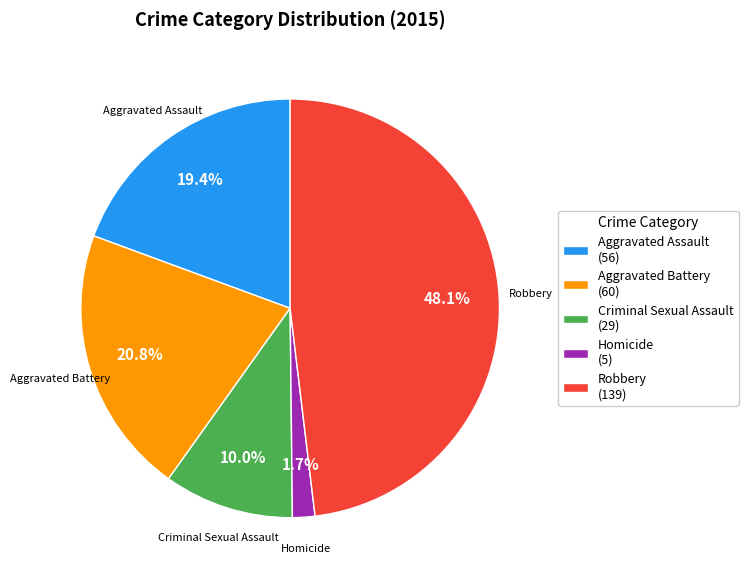

Does Aggravated Battery account for over 50% of the chart?

No